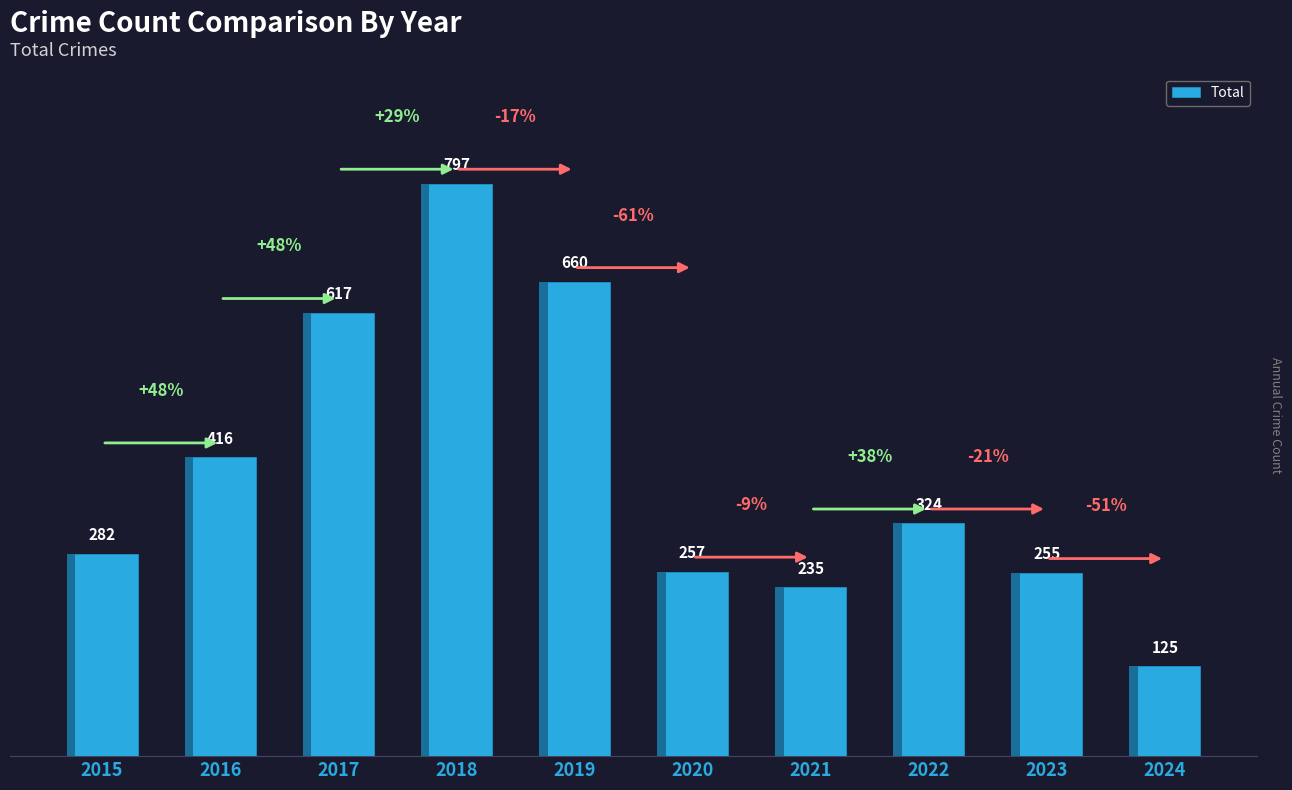

At which category does the chart reach its peak across all series?

2018